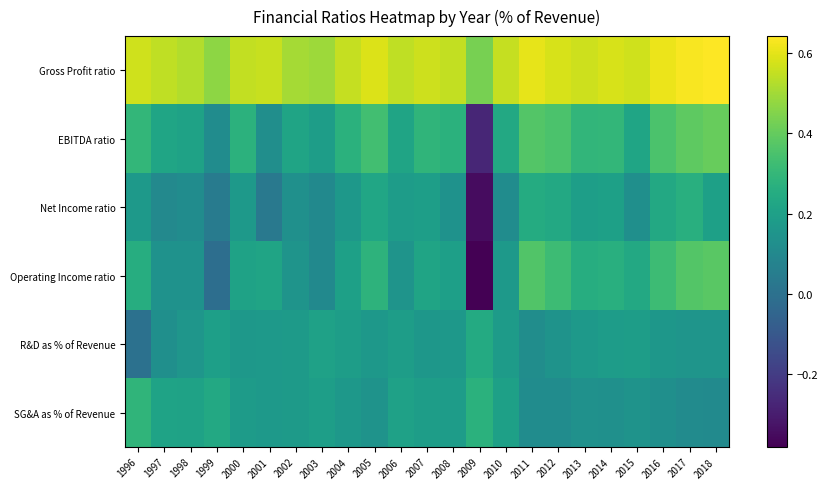

At which category is the sum across all series the highest?

2017